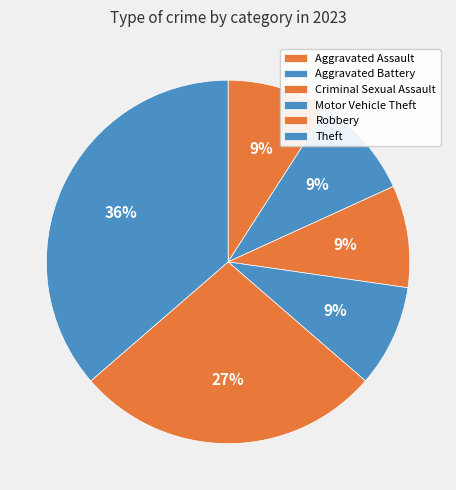

To the nearest percent, what is the average slice percentage?

17%